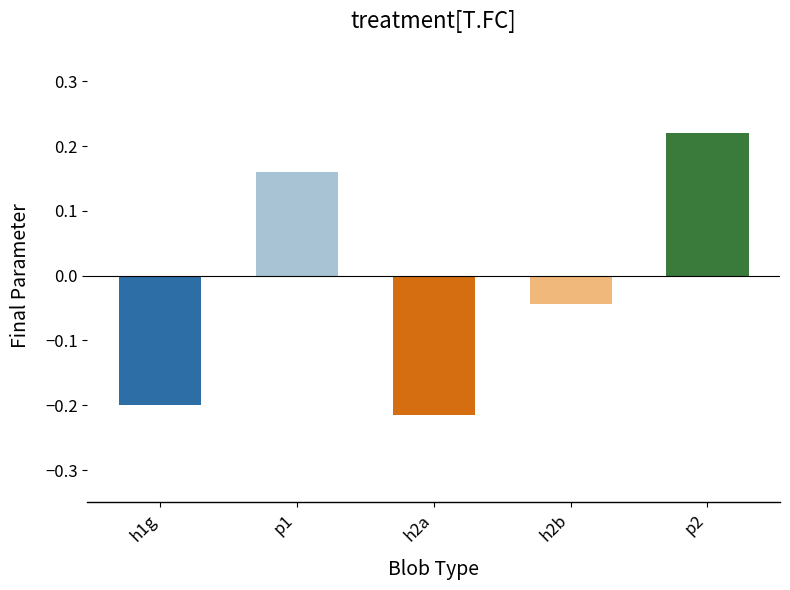

At which label is the value closest to 0?

h2b